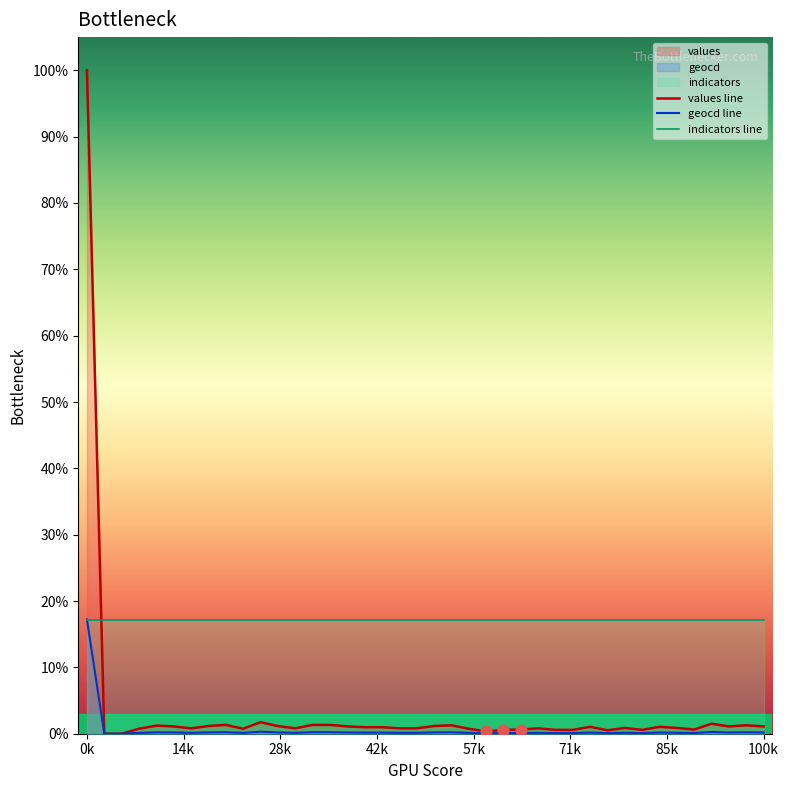

Which series has the largest total across all categories?

indicators line